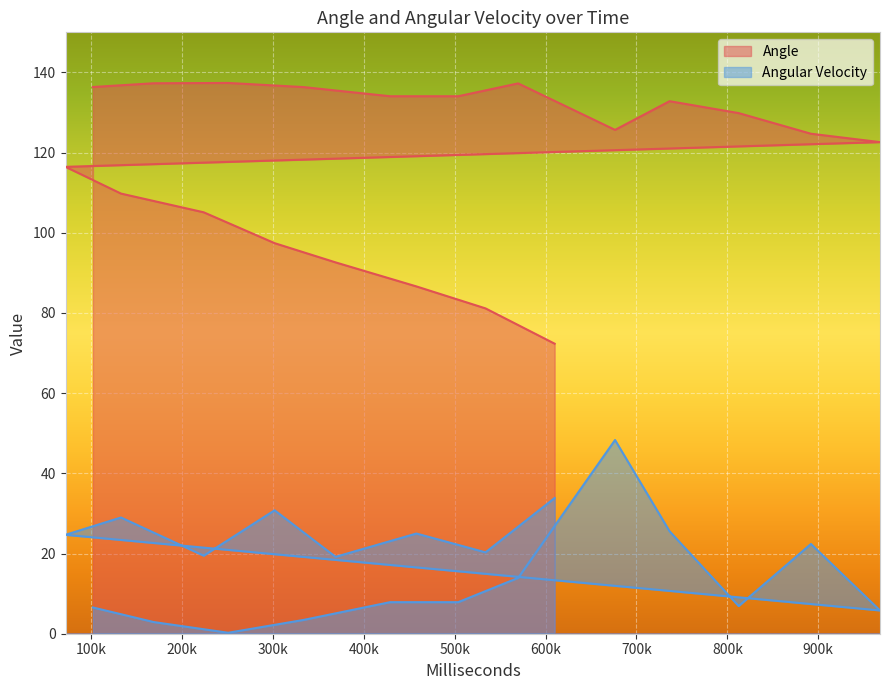

Reading right to left, what are all the values shown in this chart?

Angle: 609995=72.3	533986=81.1	457958=86.6	369005=92.6	301957=97.4	223935=105.1	132935=109.8	71936=116.4	967935=122.6	891970=124.7	812452=129.9	736419=132.8	676452=125.7	569865=137.3	503893=134.1	428896=134.1	333889=136.3	250862=137.4	168861=137.3	102080=136.4
Angular Velocity: 609995=33.8	533986=20.3	457958=25.0	369005=19.2	301957=30.8	223935=19.5	132935=29.0	71936=24.7	967935=5.8	891970=22.4	812452=6.9	736419=25.6	676452=48.3	569865=13.9	503893=7.9	428896=7.9	333889=3.4	250862=0.2	168861=2.9	102080=6.5